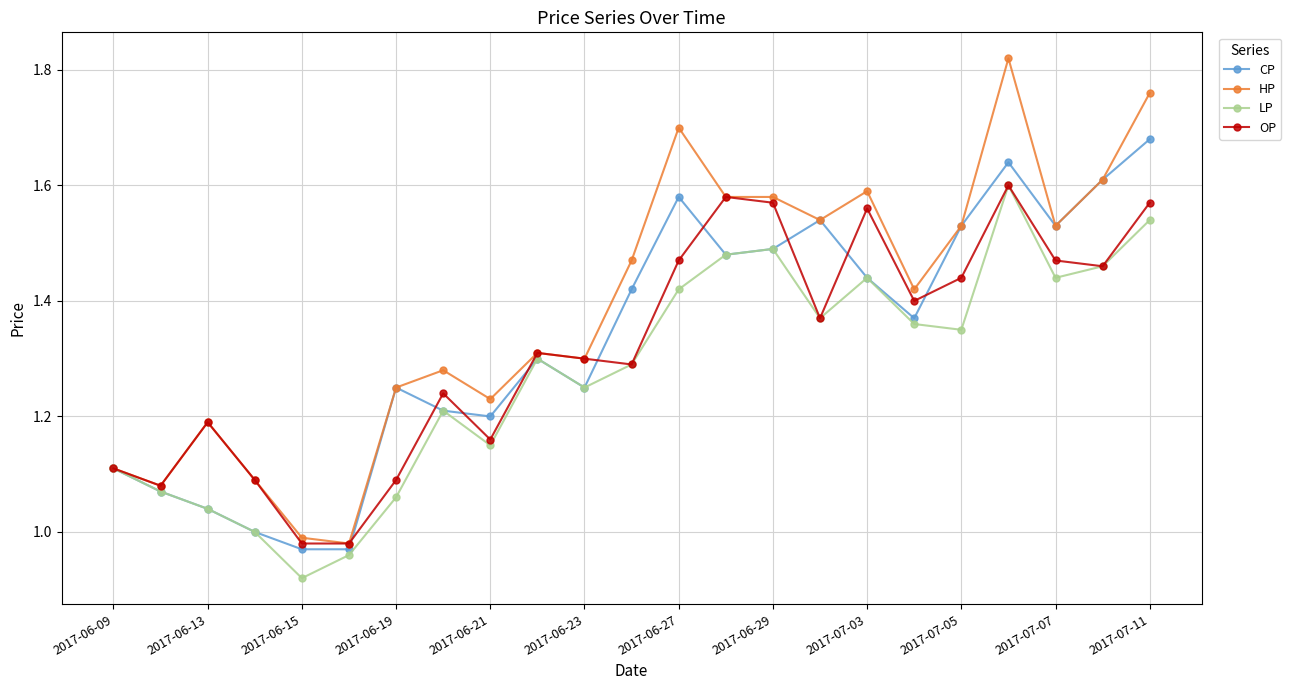

Which series has the widest spread of values?

HP